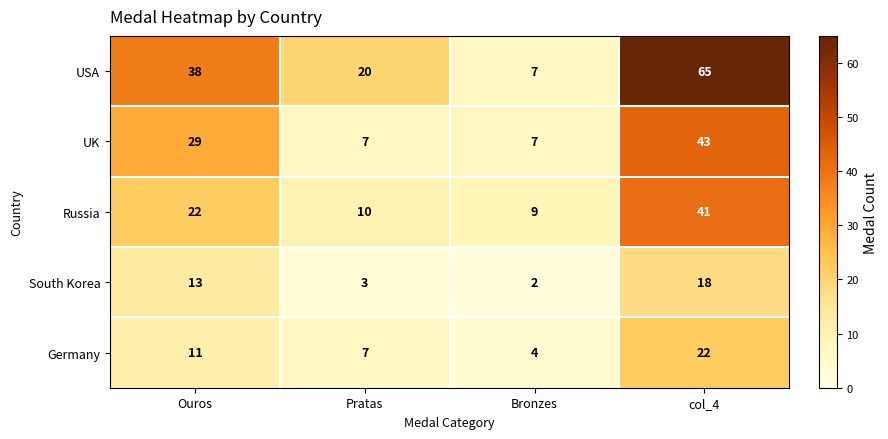

Is it true that Russia equals 16 at Pratas?

False